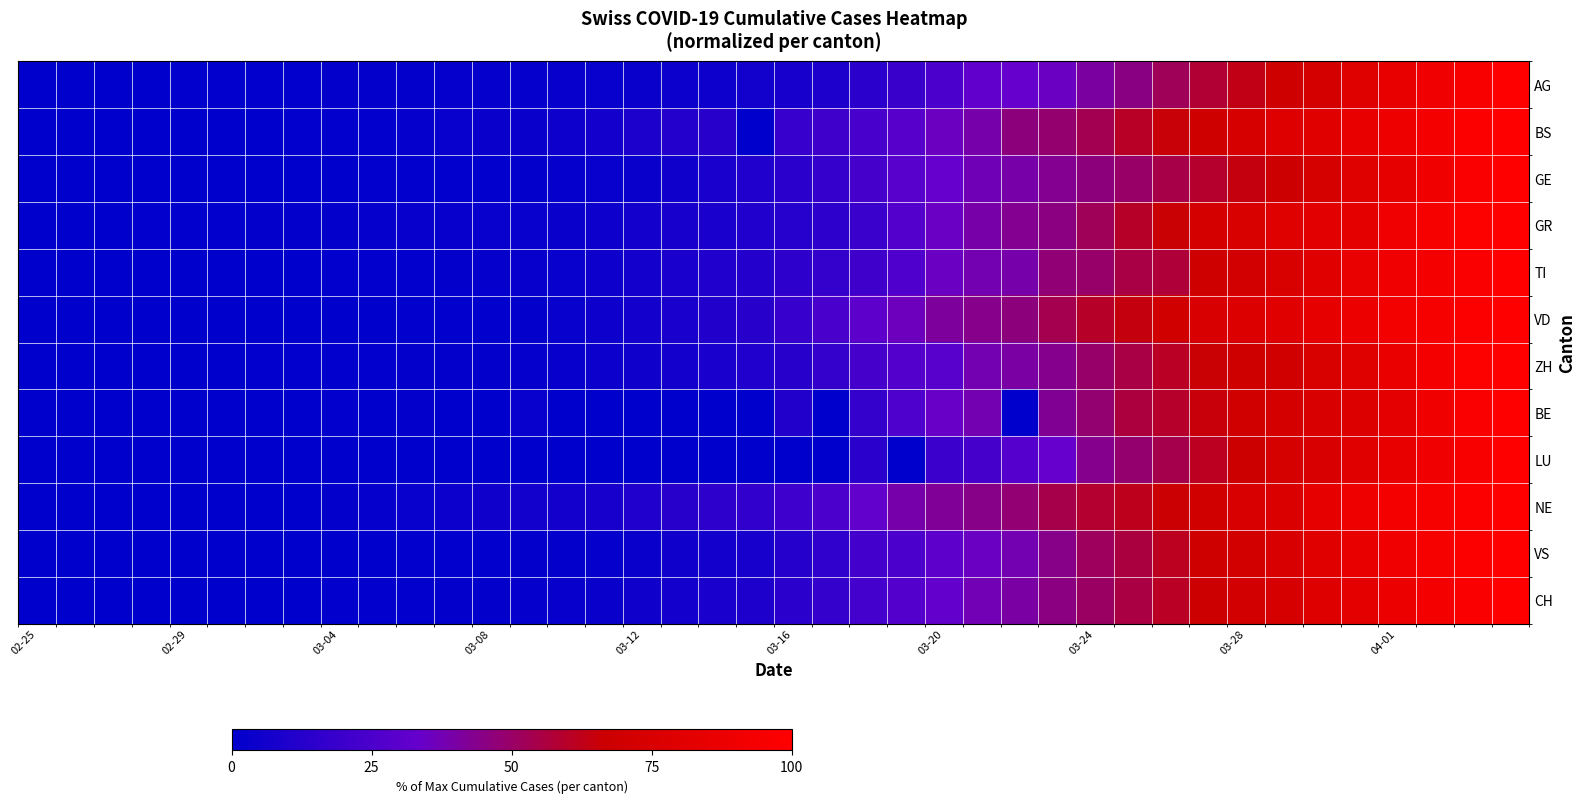

At how many categories does at least one series exceed 0?

39